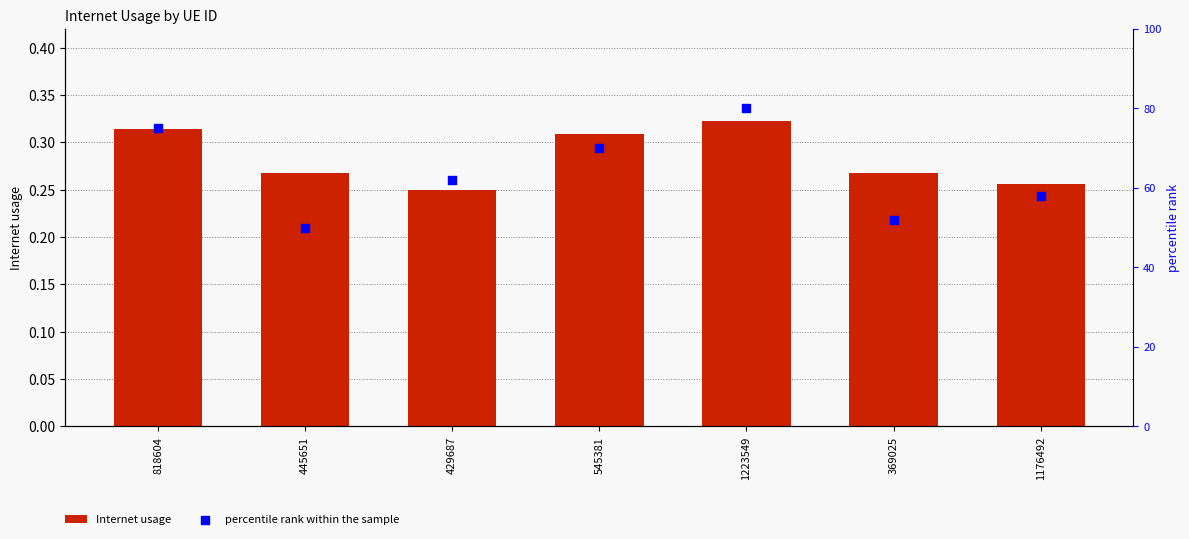

At which category is the sum across all series the highest?

1223549